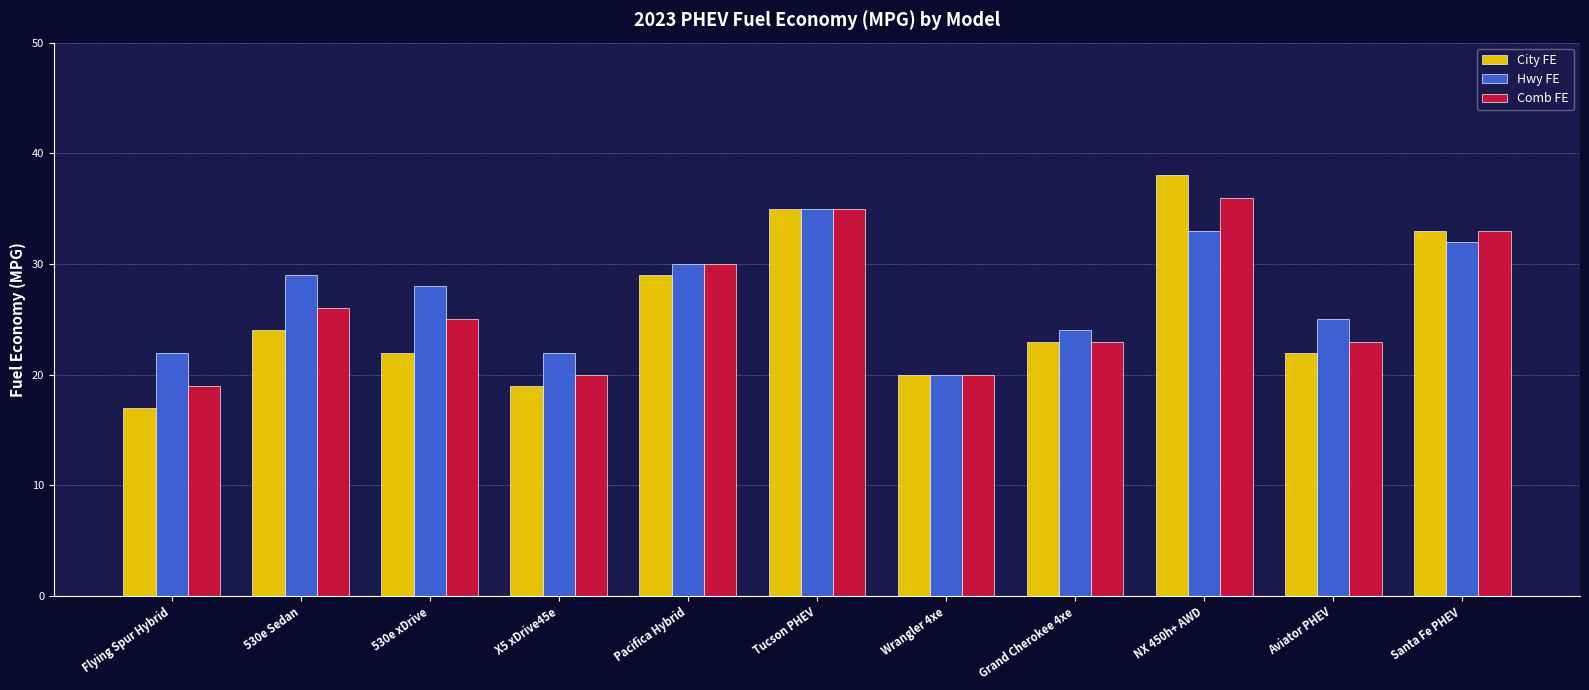

Reading left to right, what are all the values shown in this chart?

City FE: 17	24	22	19	29	35	20	23	38	22	33
Hwy FE: 22	29	28	22	30	35	20	24	33	25	32
Comb FE: 19	26	25	20	30	35	20	23	36	23	33